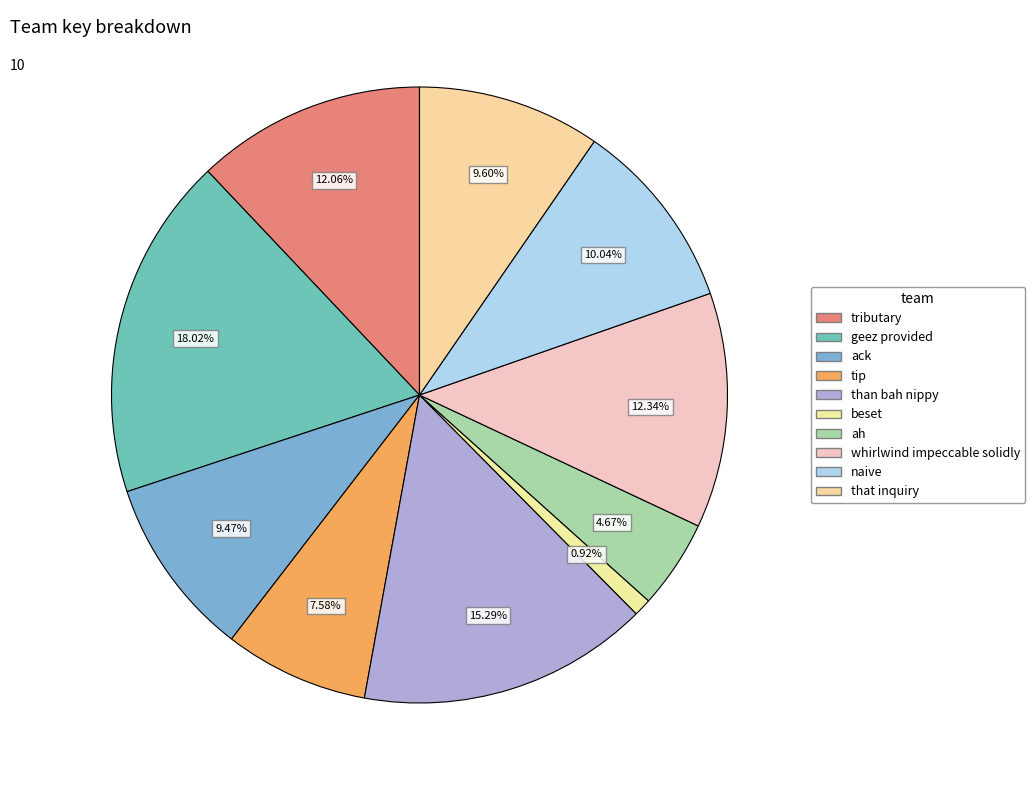

To the nearest percent, what portion does that inquiry represent?

10%